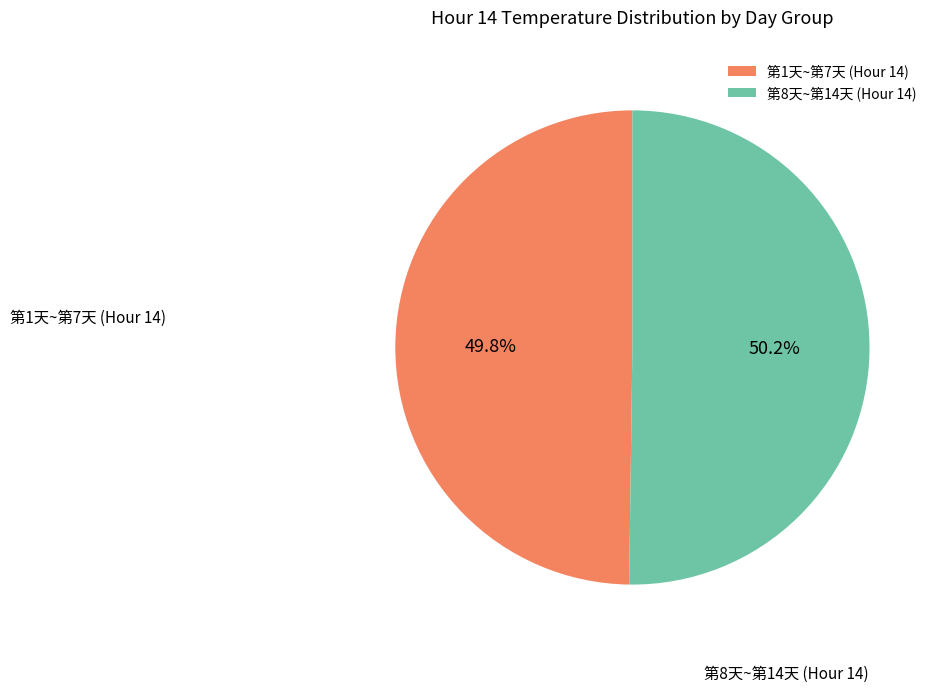

Count the number of slices in the pie.

2